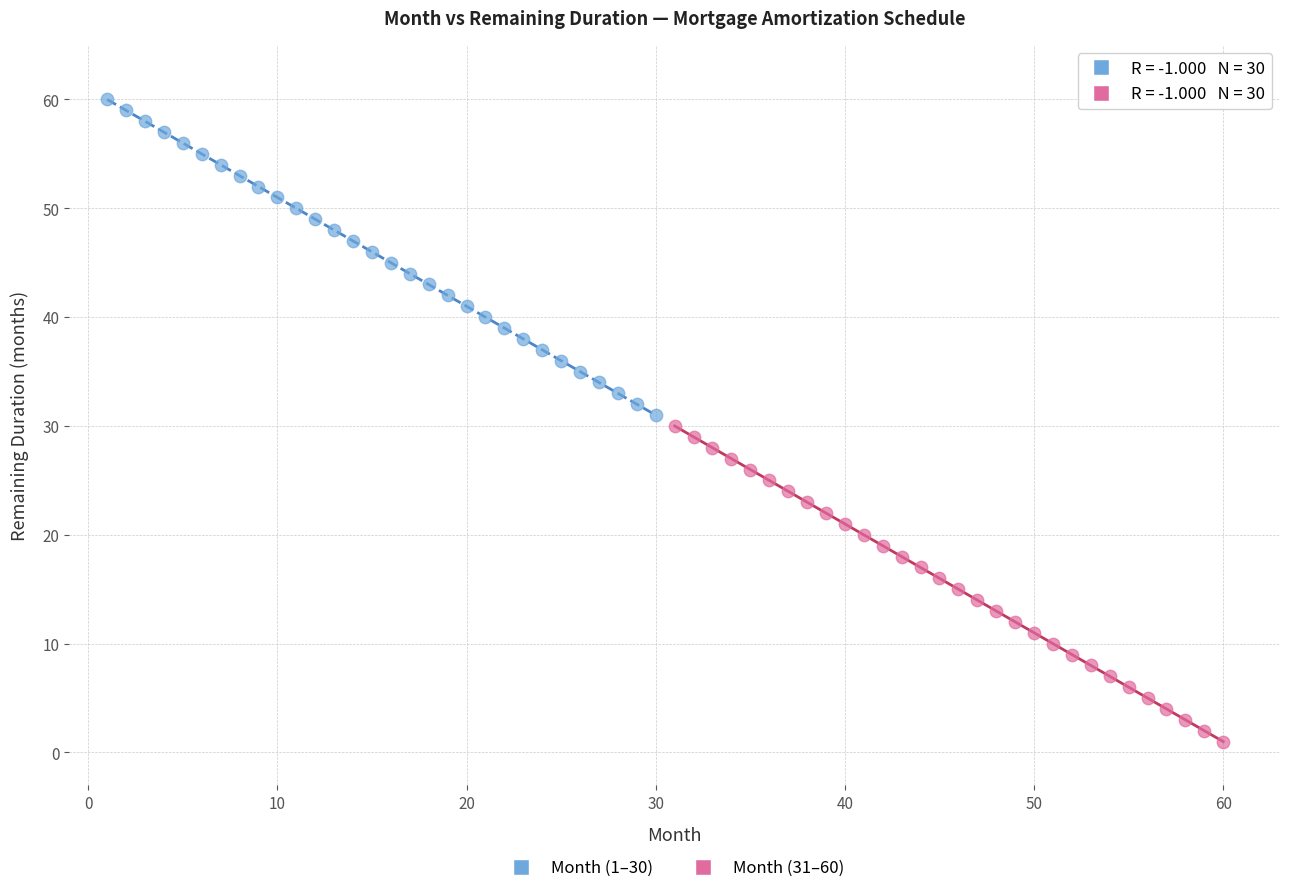

Which series contains the highest Y value?

Month (1–30)